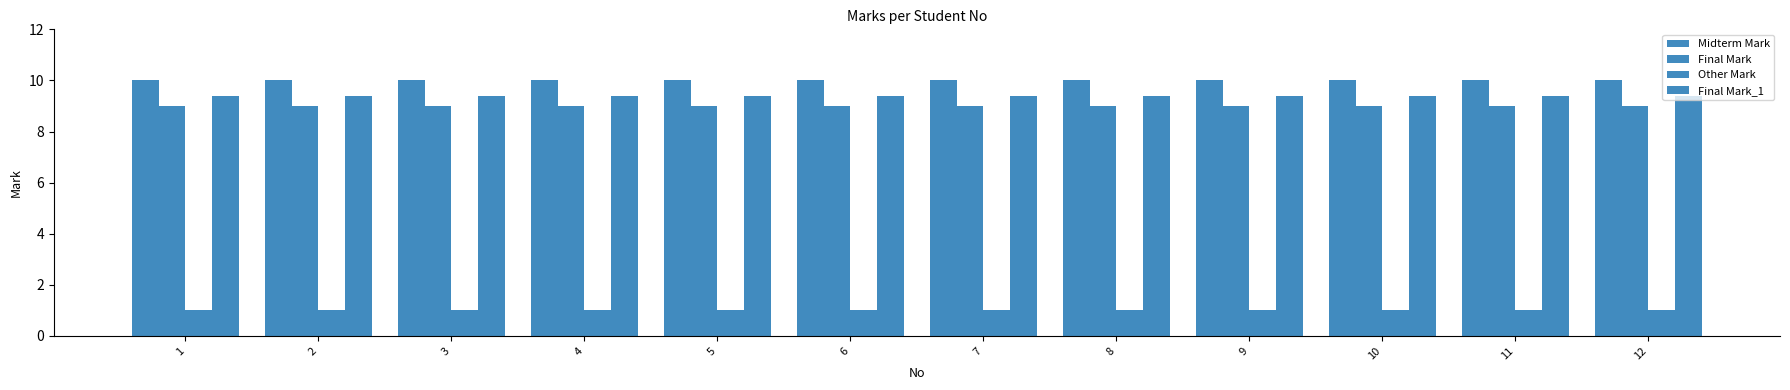

Are the bars horizontal?

No